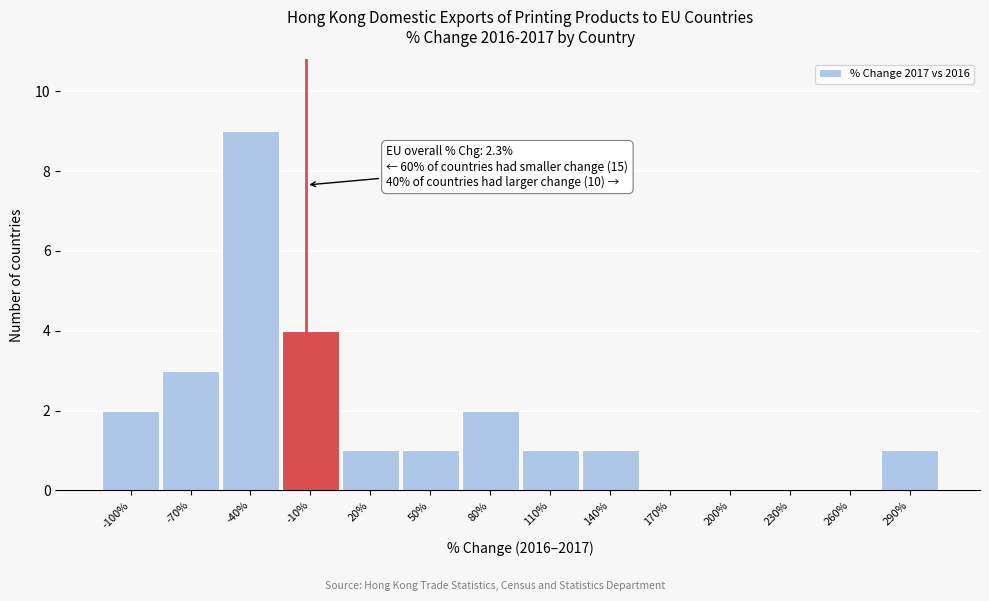

Reading right to left, what are all the values shown in this chart?

290%=1	260%=0	230%=0	200%=0	170%=0	140%=1	110%=1	80%=2	50%=1	20%=1	-10%=4	-40%=9	-70%=3	-100%=2